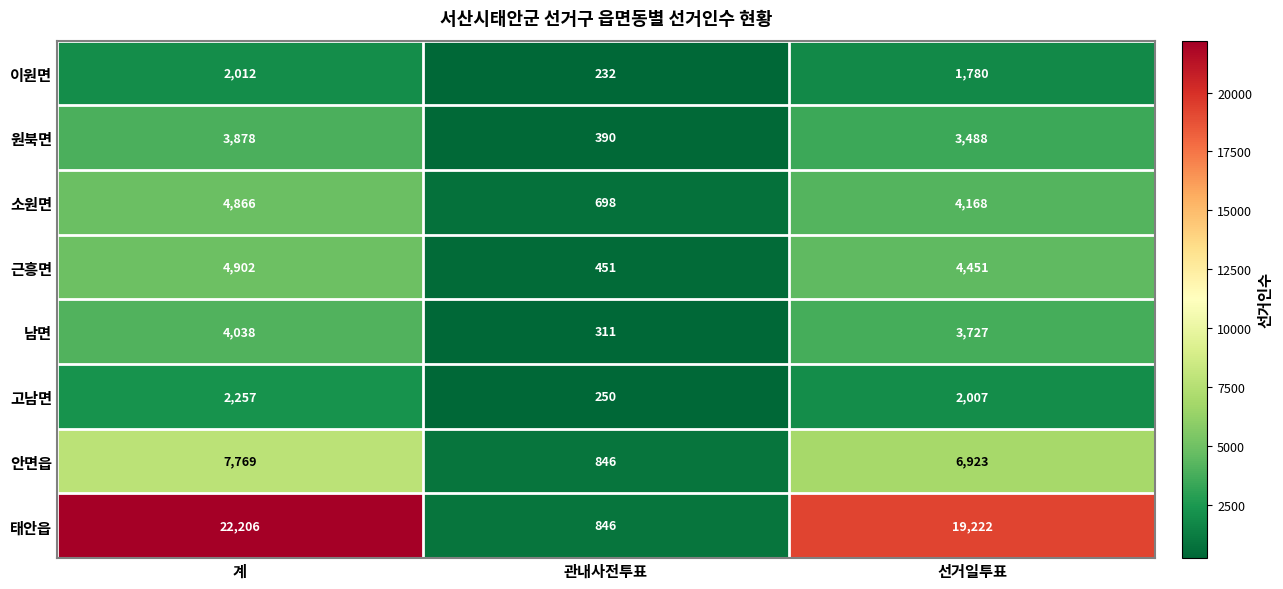

What is the difference between the highest and lowest values at 선거일투표?

17442